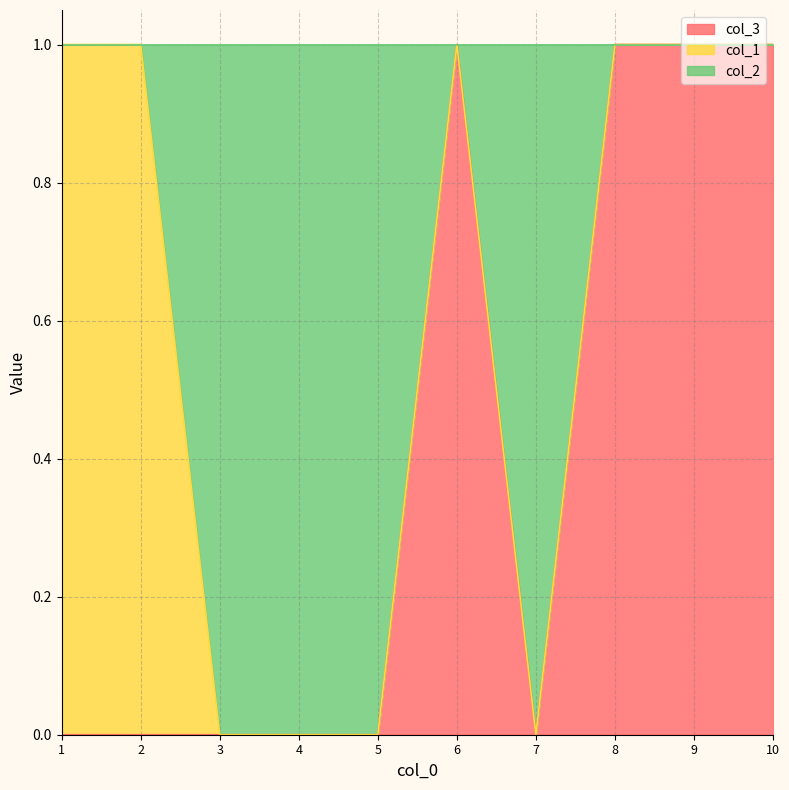

What is the difference between the col_3 values at 8 and 7?

1